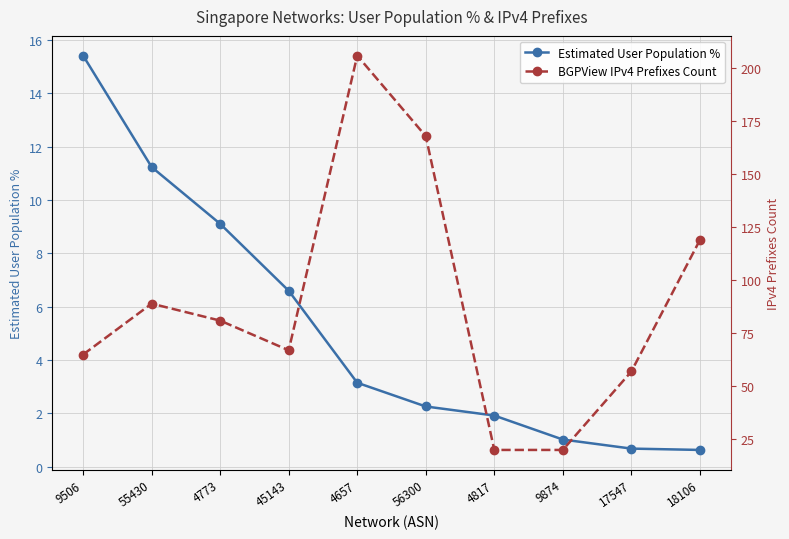

Reading right to left, list all the values displayed in this chart.

Estimated User Population %: 18106=0.6	17547=0.7	9874=1.0	4817=1.9	56300=2.3	4657=3.1	45143=6.6	4773=9.1	55430=11.2	9506=15.4
BGPView IPv4 Prefixes Count: 18106=119.0	17547=57.0	9874=20.0	4817=20.0	56300=168.0	4657=206.0	45143=67.0	4773=81.0	55430=89.0	9506=65.0